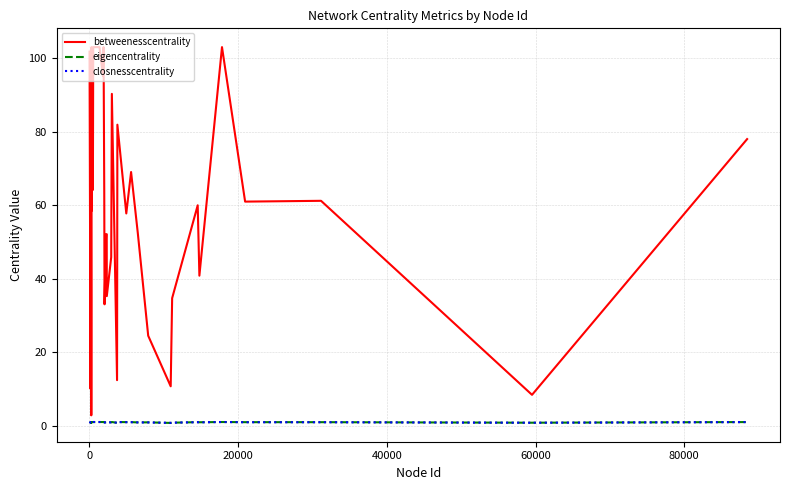

What are all the series names shown in the legend?

betweenesscentrality, eigencentrality, closnesscentrality